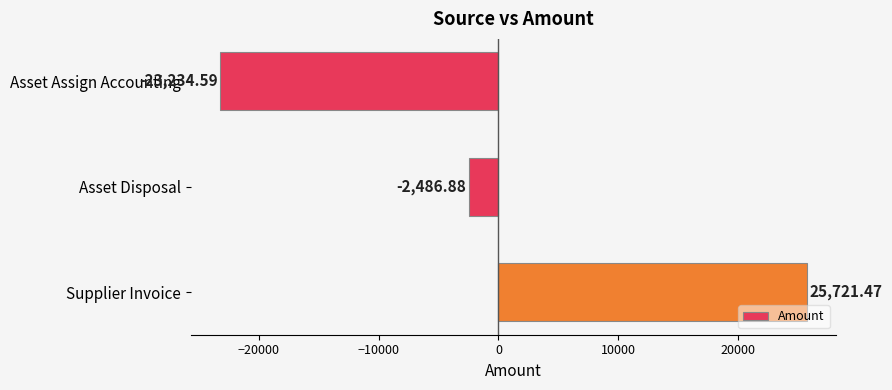

How many distinct data groups are displayed?

1